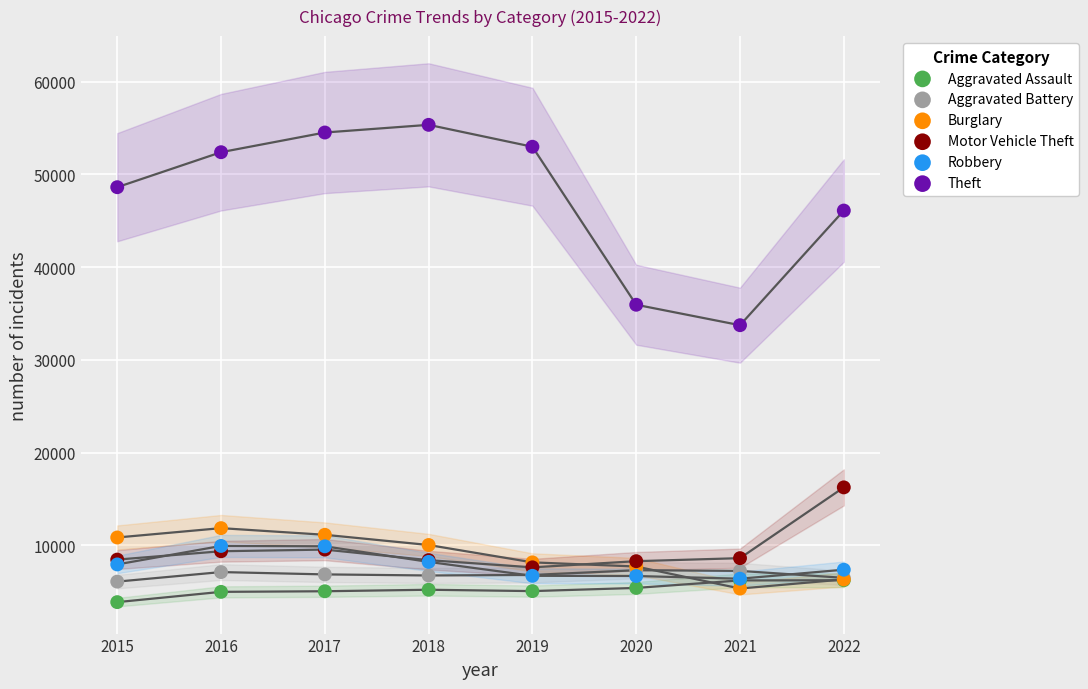

Across all series, what Y value is closest to 29601?

33731